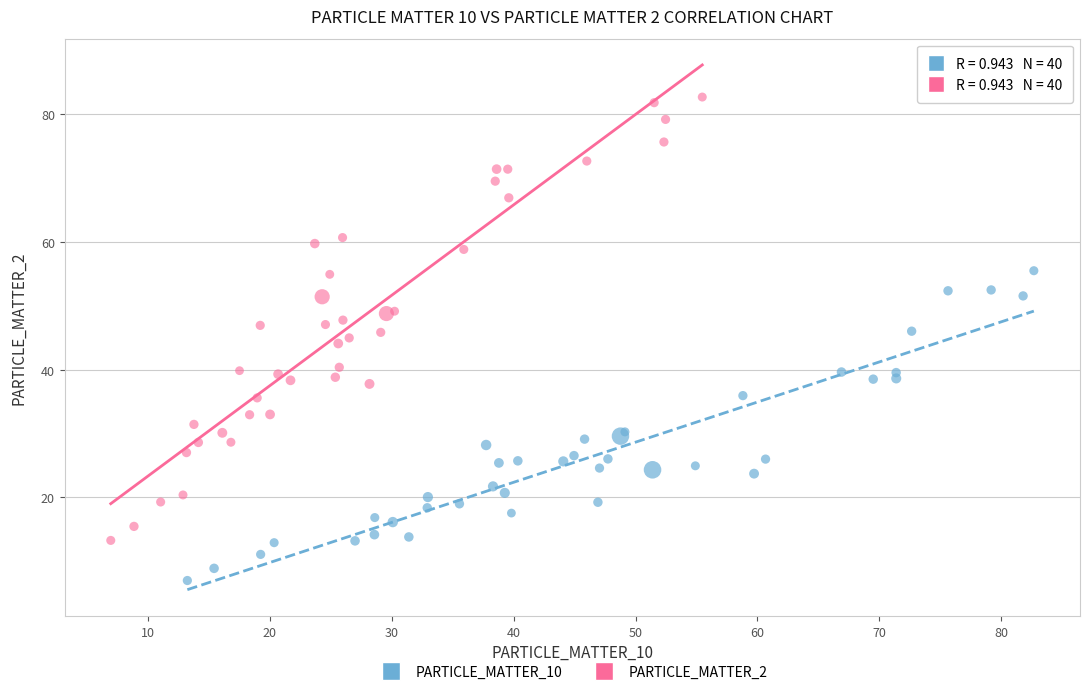

Which series has the largest Y range (max minus min)?

PARTICLE_MATTER_2